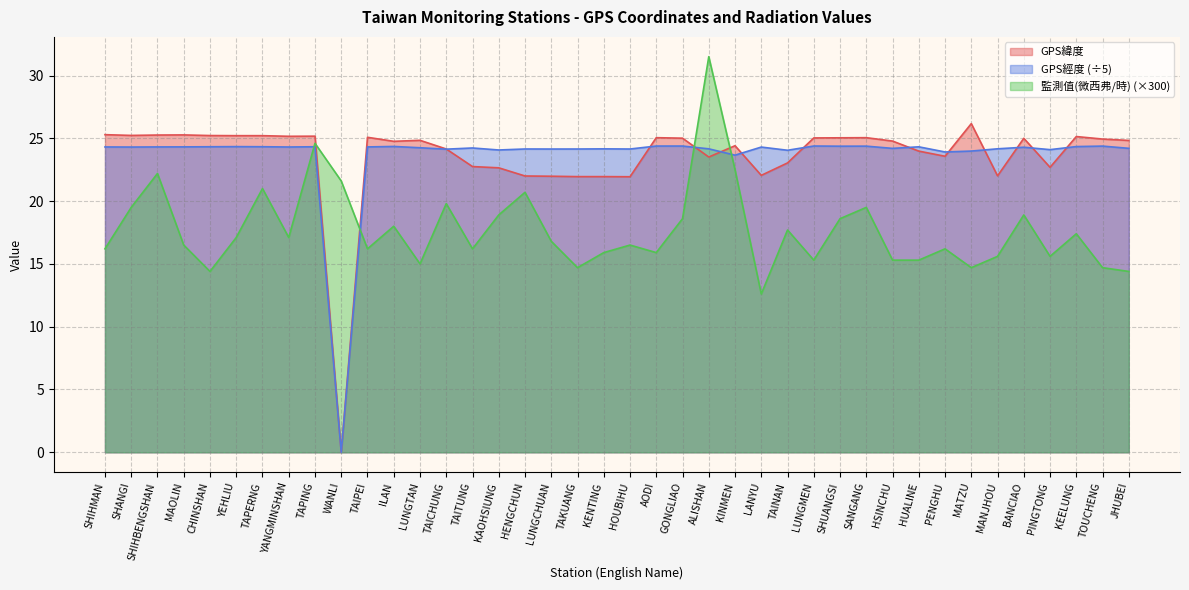

How many interior local peaks does the 監測值(微西弗/時) series have?

13